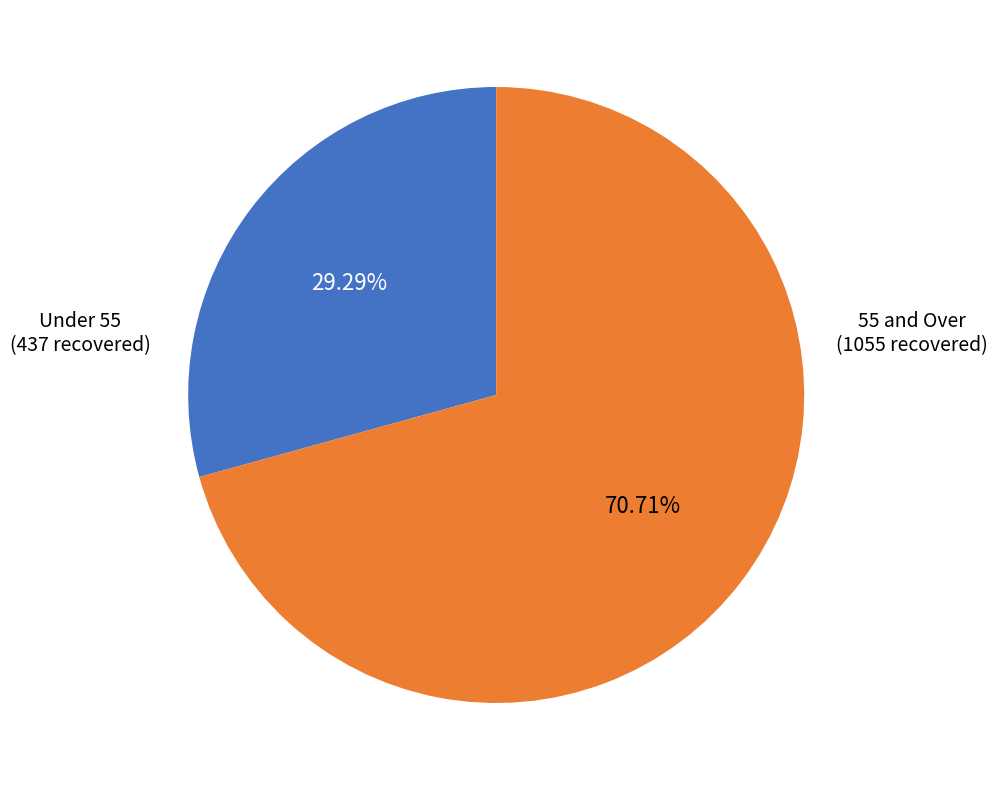

Does any single category account for the majority?

Yes